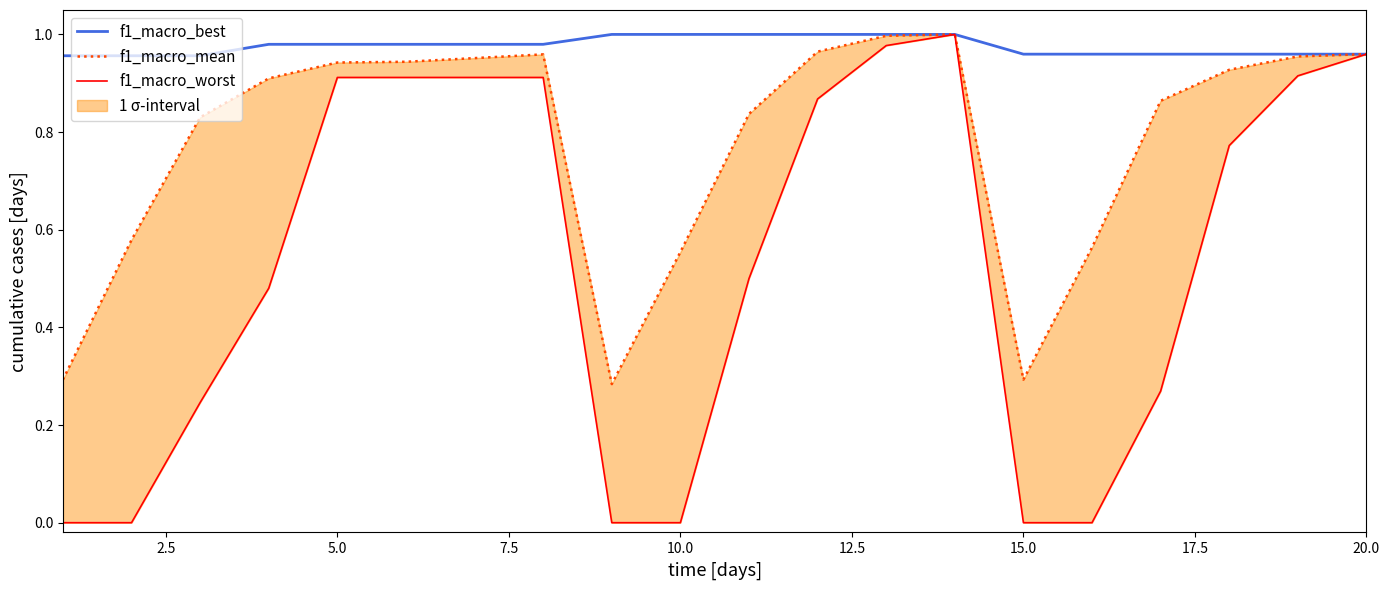

What is the maximum value for f1_macro_worst?

1.0